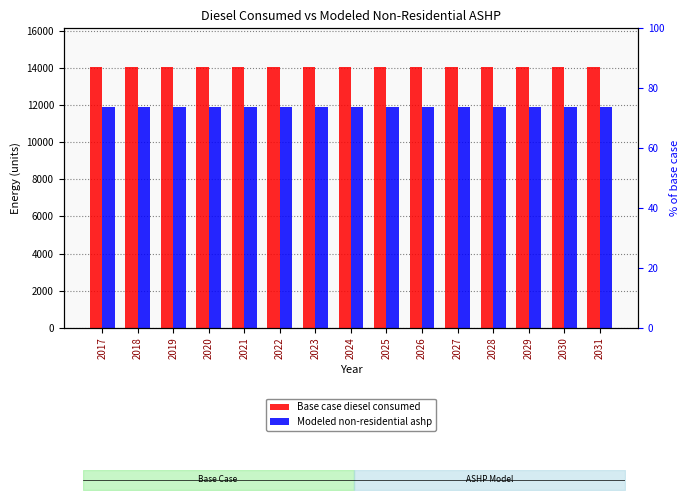

The value of Base case diesel consumed at 2023 is 14029.0. True or false?

True